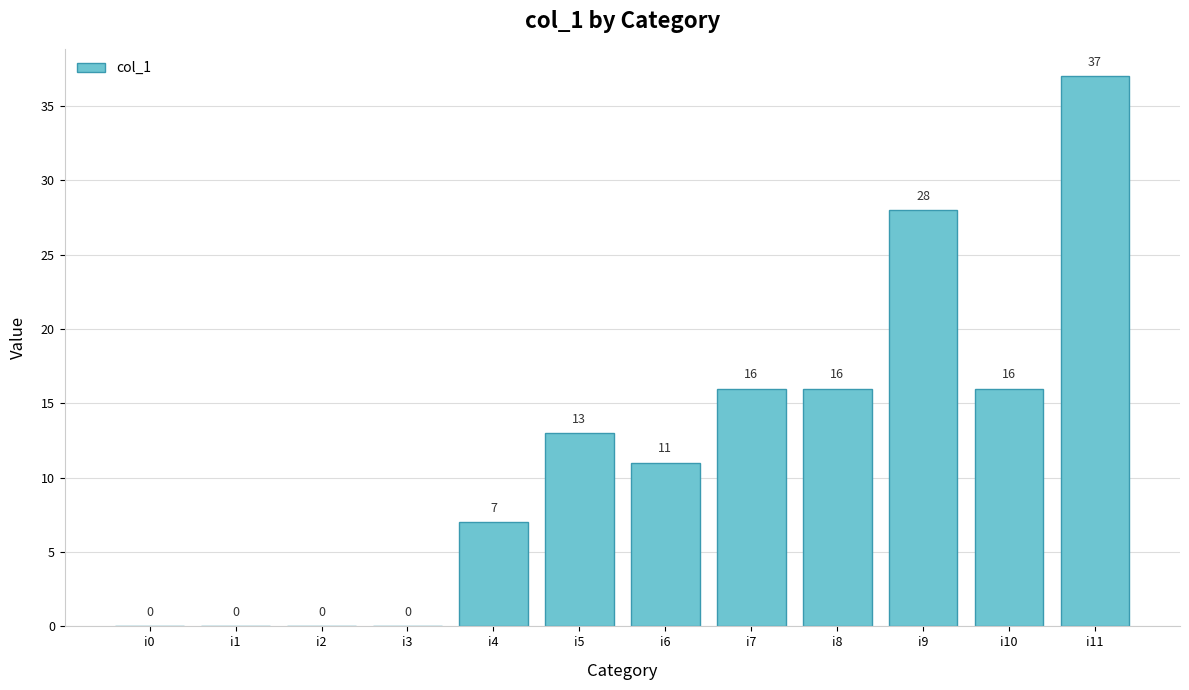

What is the change in value from i1 to i9?

+28